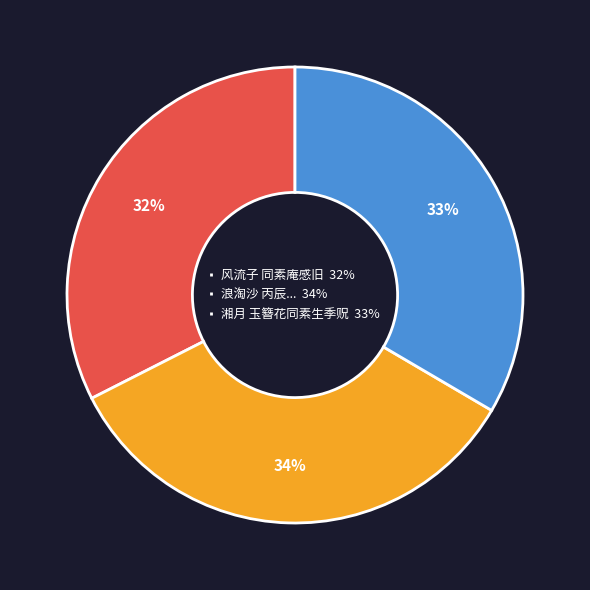

Is it true that 湘月 玉簪花同素生季贶 33% is 24% of the pie?

False